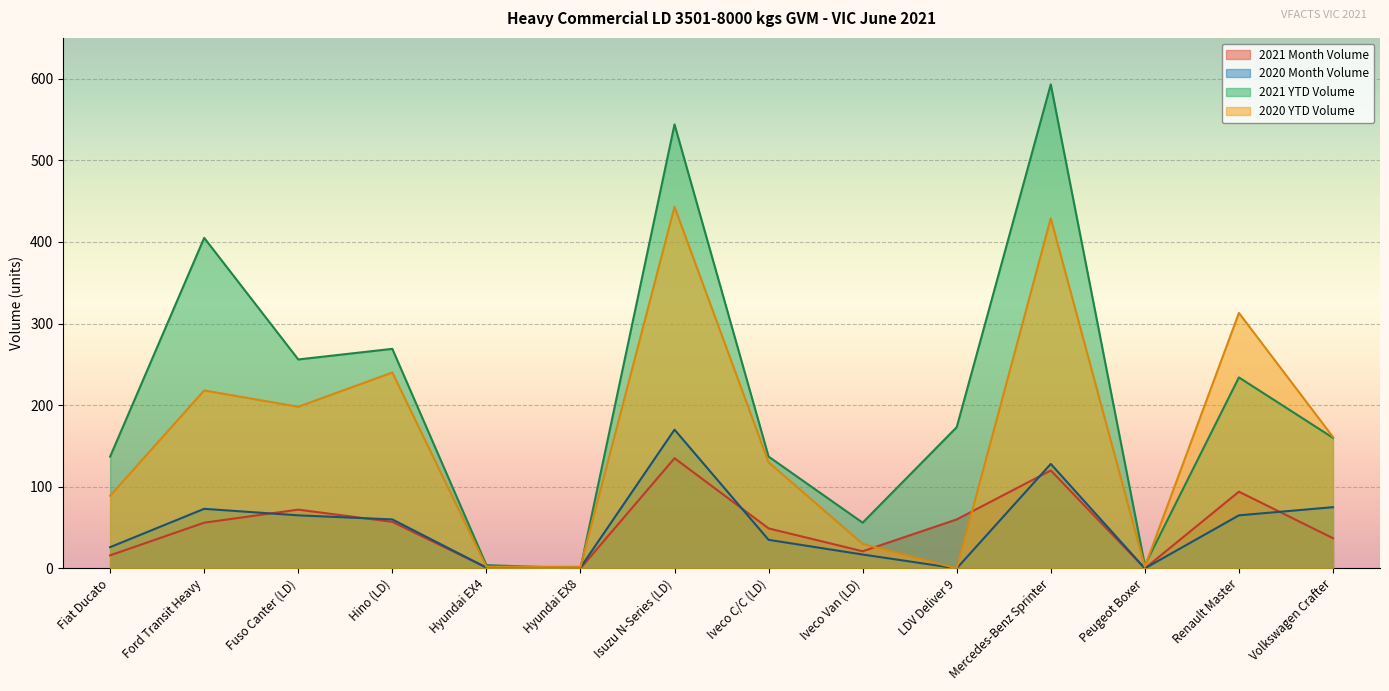

What is the label of the 6th point from the left?

Hyundai EX8